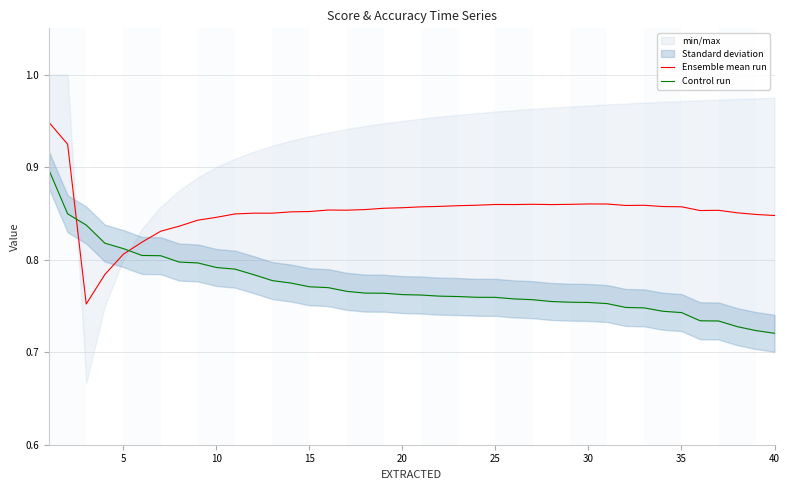

Does the chart have visible grid lines?

Yes